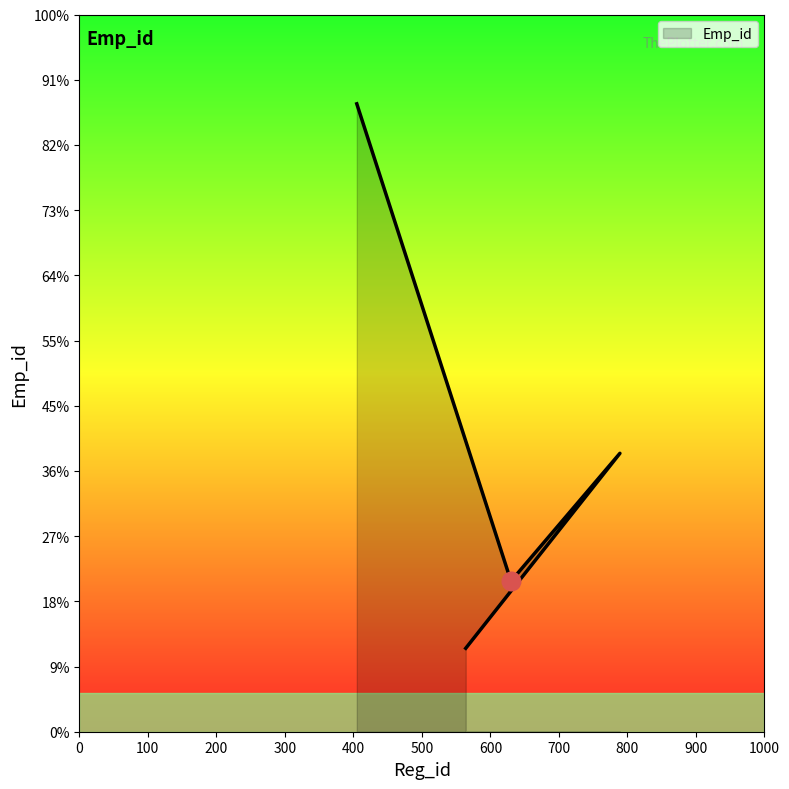

Approximately how many times larger is the value at 564 compared to 405?

0.1